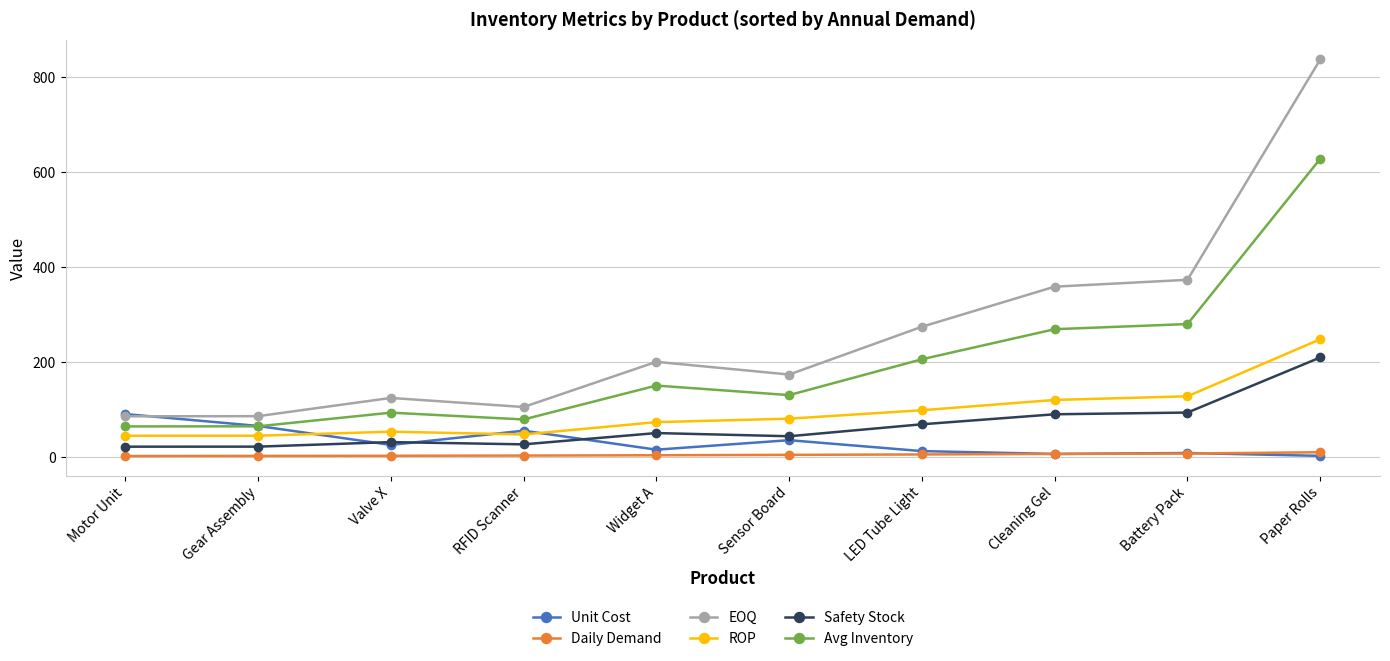

What is the minimum value shown in the chart?

1.6